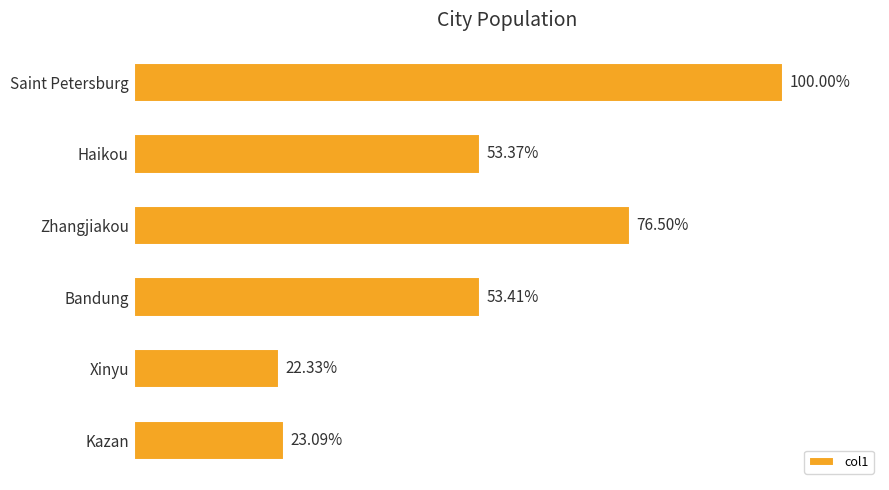

Are the bars horizontal?

Yes